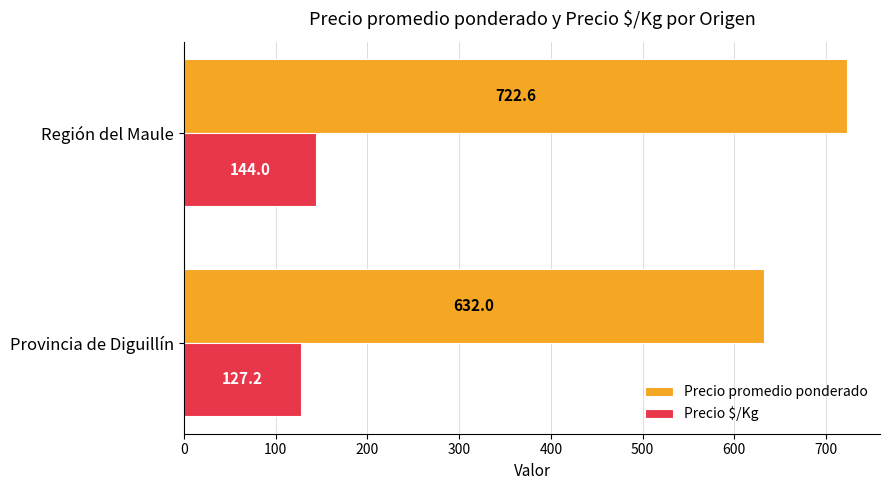

Which series has the widest spread of values?

Precio promedio ponderado